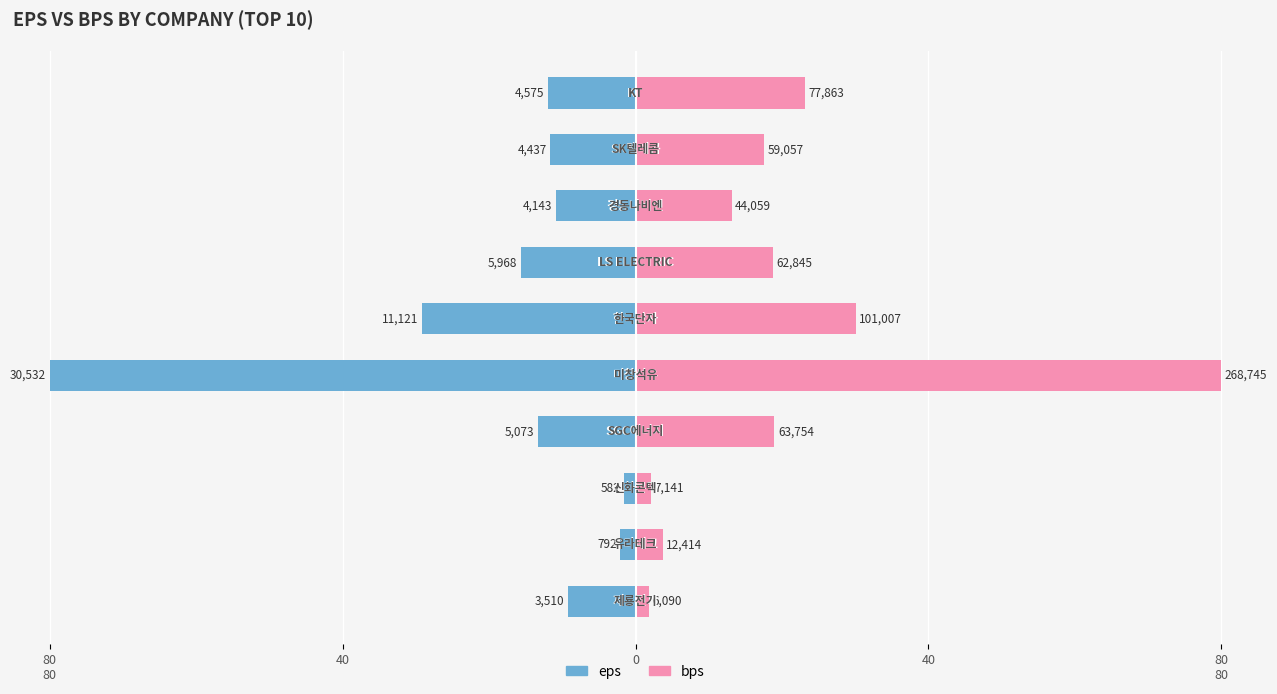

Does the chart contain stacked bars?

No